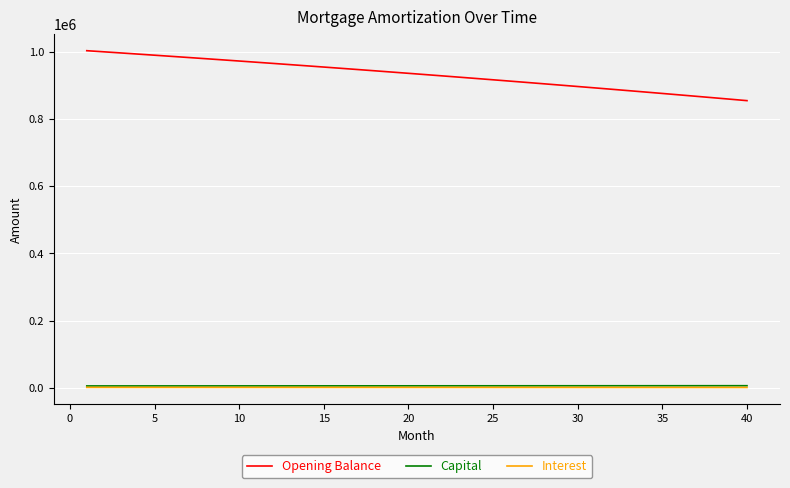

How many lines are shown in the chart?

3